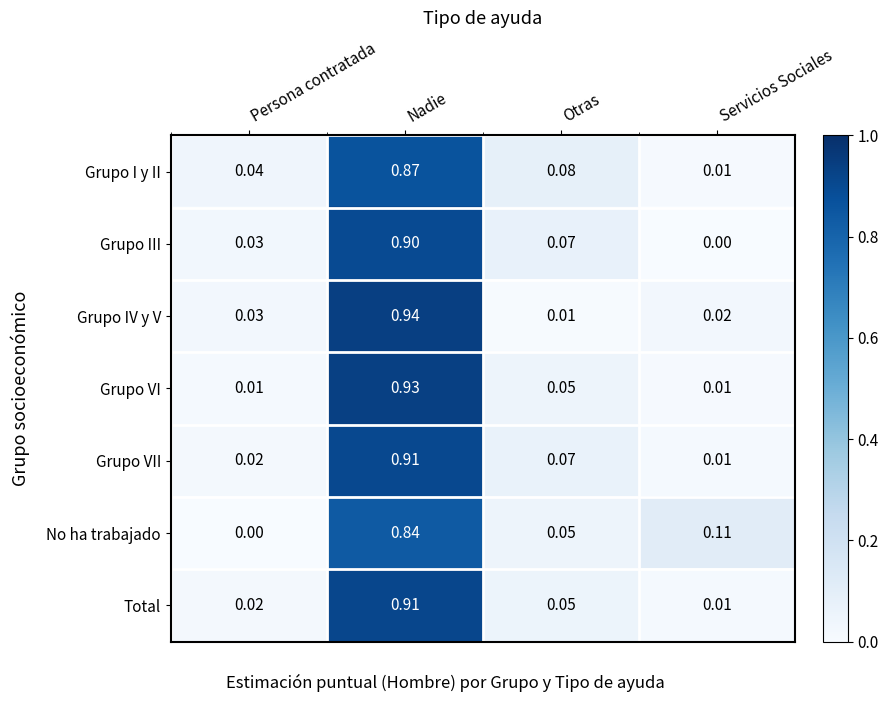

Is the value of No ha trabajado at Otras greater than the value of Grupo VII at Persona contratada?

Yes